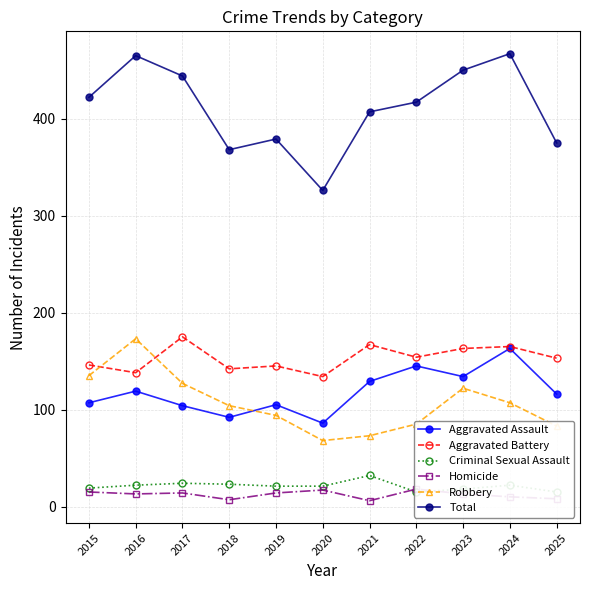

Which series has the largest total across all categories?

Total